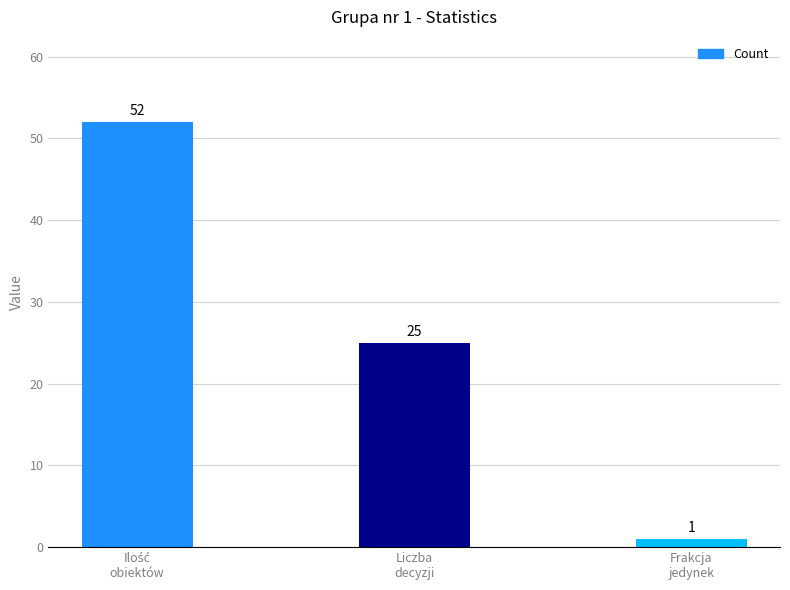

What is the difference between the values at Liczba
decyzji and Frakcja
jedynek?

24